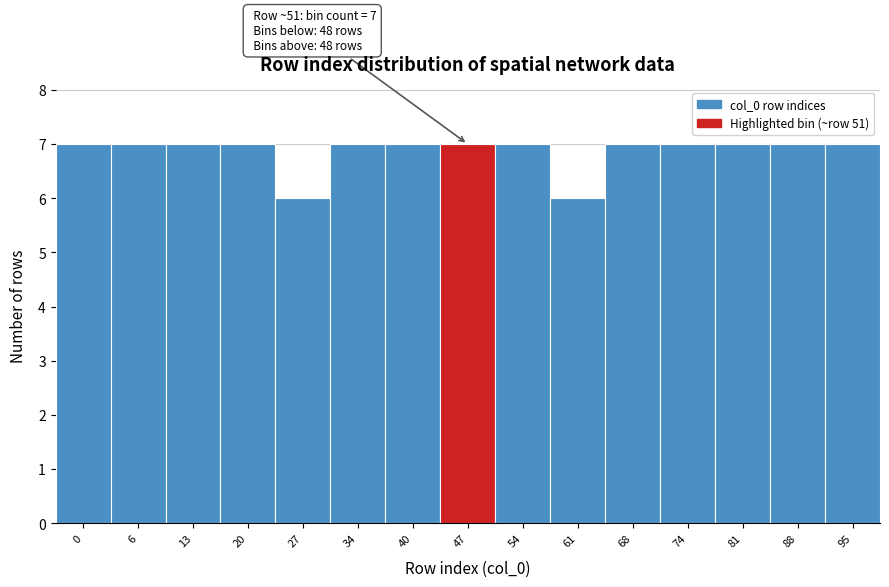

Reading left to right, list all the values displayed in this chart.

0=7	6=7	13=7	20=7	27=6	34=7	40=7	47=7	54=7	61=6	68=7	74=7	81=7	88=7	95=7